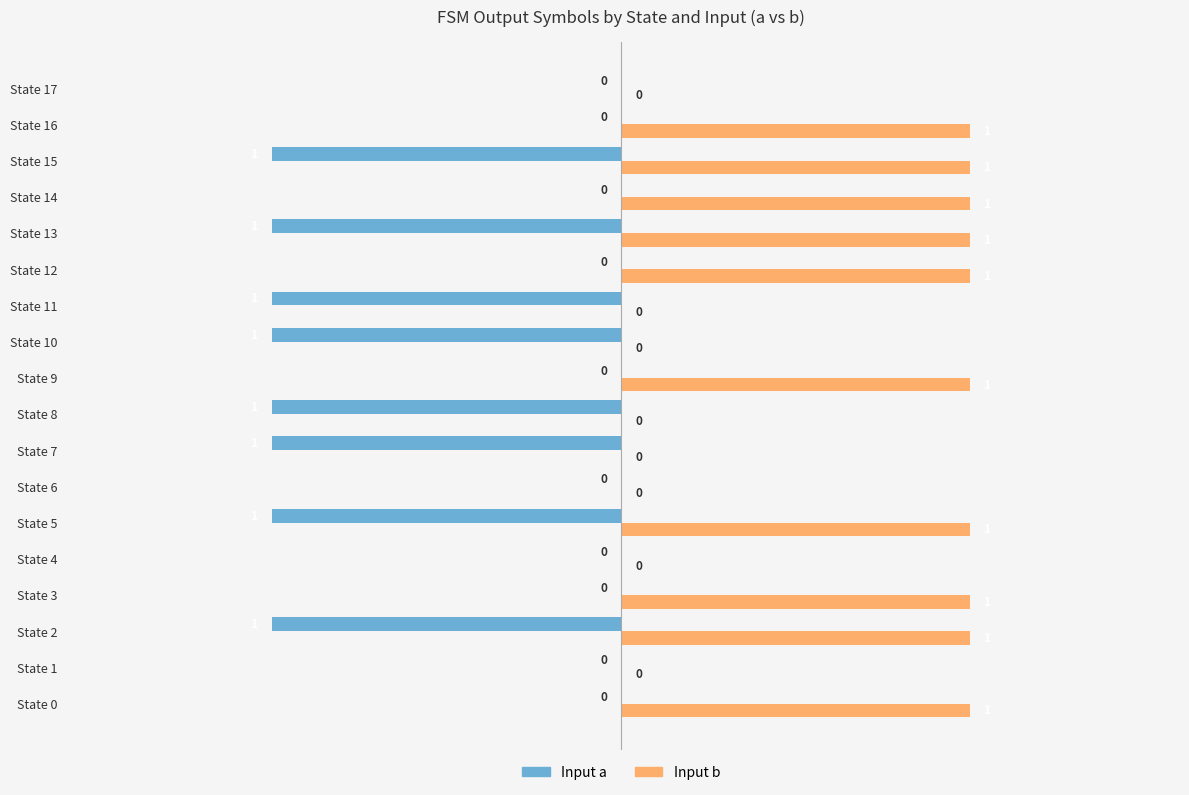

What are all the series names shown in the legend?

Input a, Input b